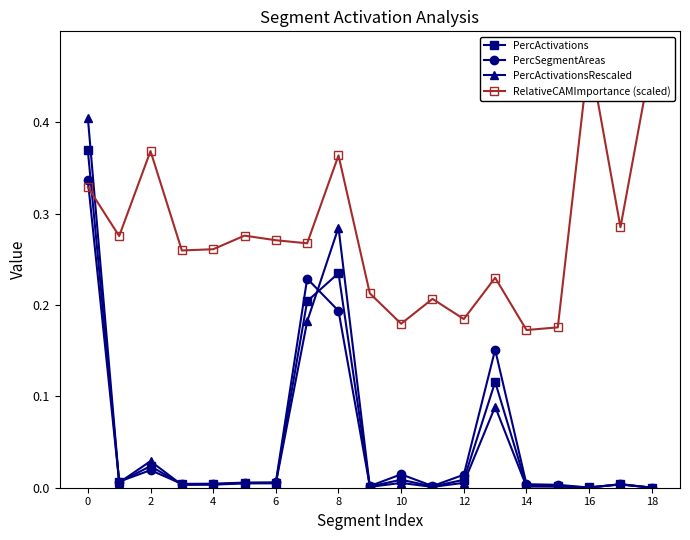

How many times do PercSegmentAreas and RelativeCAMImportance (scaled) cross each other?

1